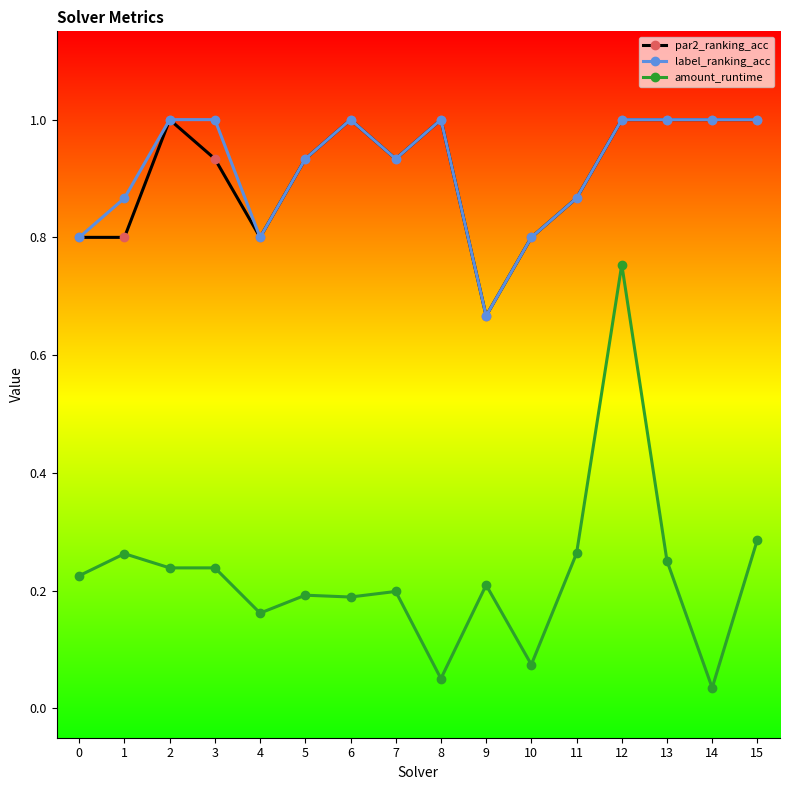

The amount_runtime series shows 0.3 at 7. True or false?

False